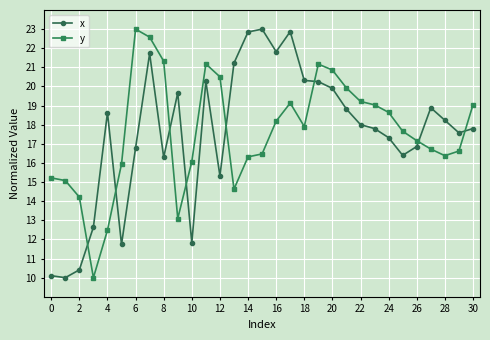

What is the value of the x point at the 28th from the left?

18.9